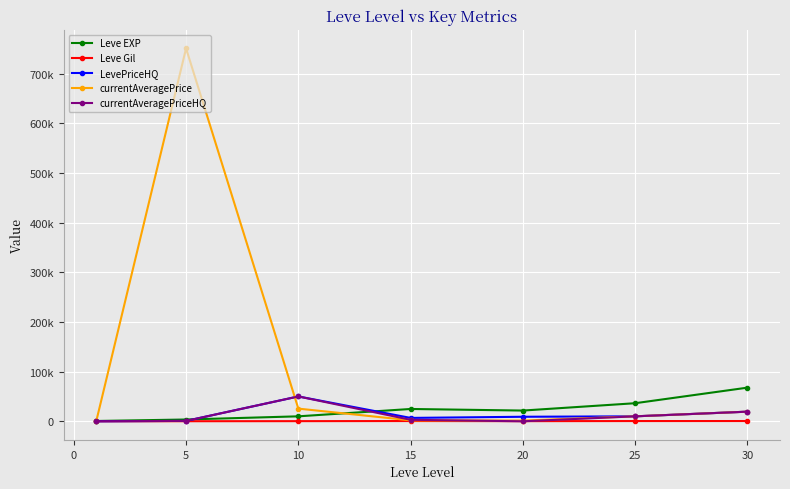

What are all the series names shown in the legend?

Leve EXP, Leve Gil, LevePriceHQ, currentAveragePrice, currentAveragePriceHQ